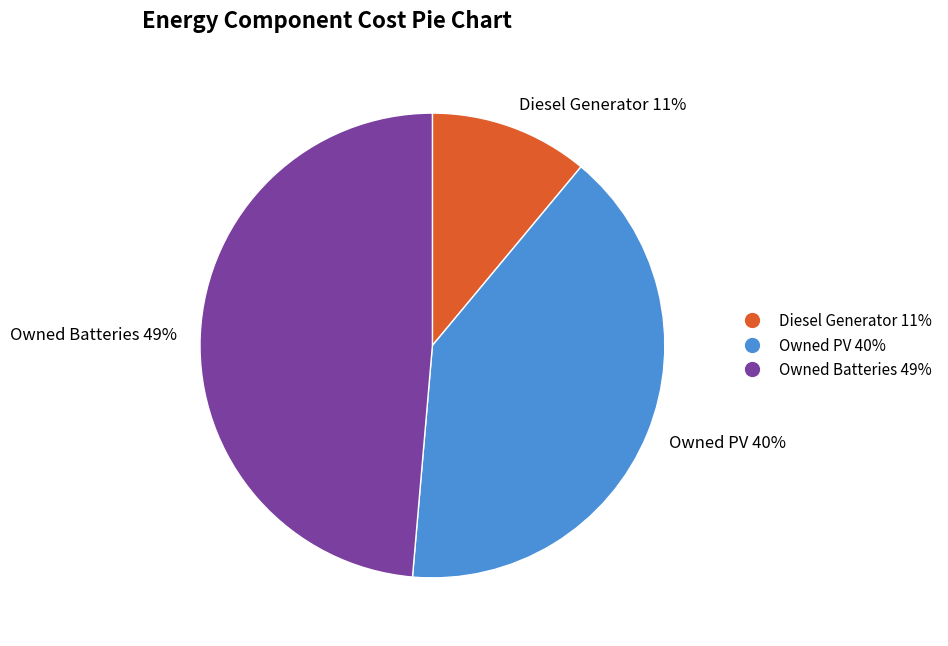

Combined, do Owned Batteries 49% and Owned PV 40% account for over 50%?

Yes